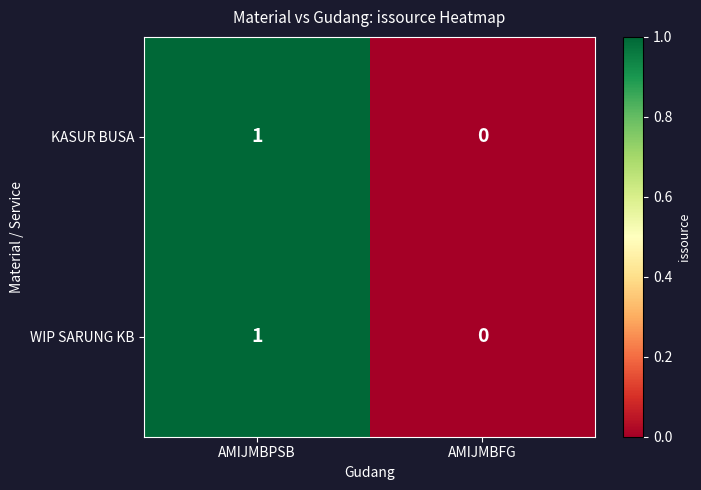

List the labels in order of WIP SARUNG KB value, largest first.

AMIJMBPSB, AMIJMBFG